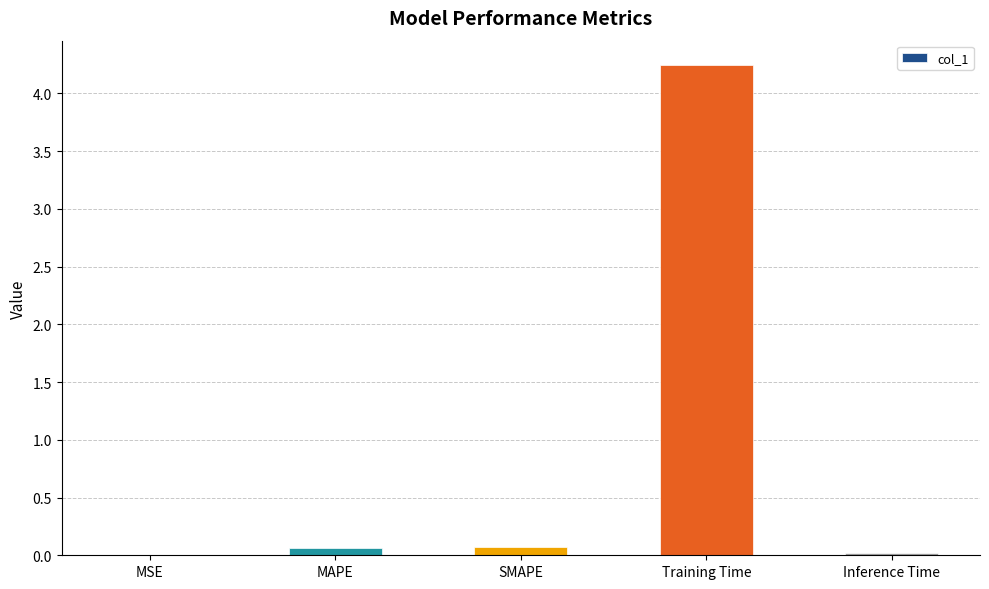

Between MAPE and Training Time, which is larger?

Training Time